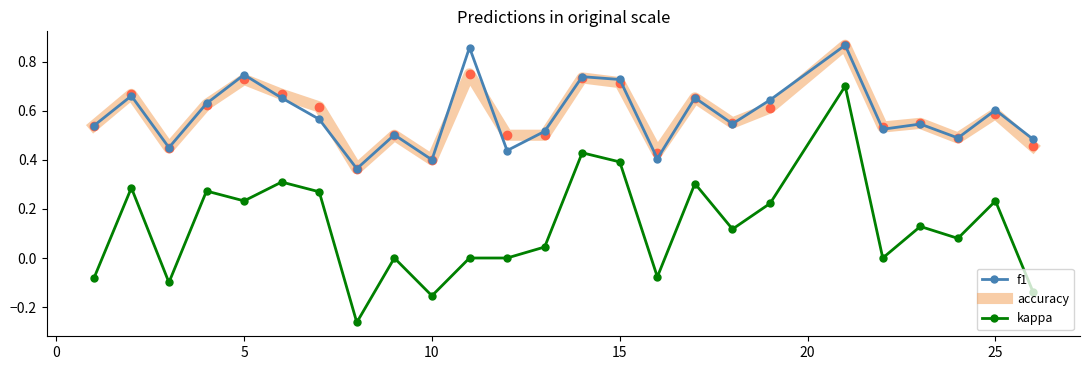

True or false: accuracy and kappa intersect in this chart.

False